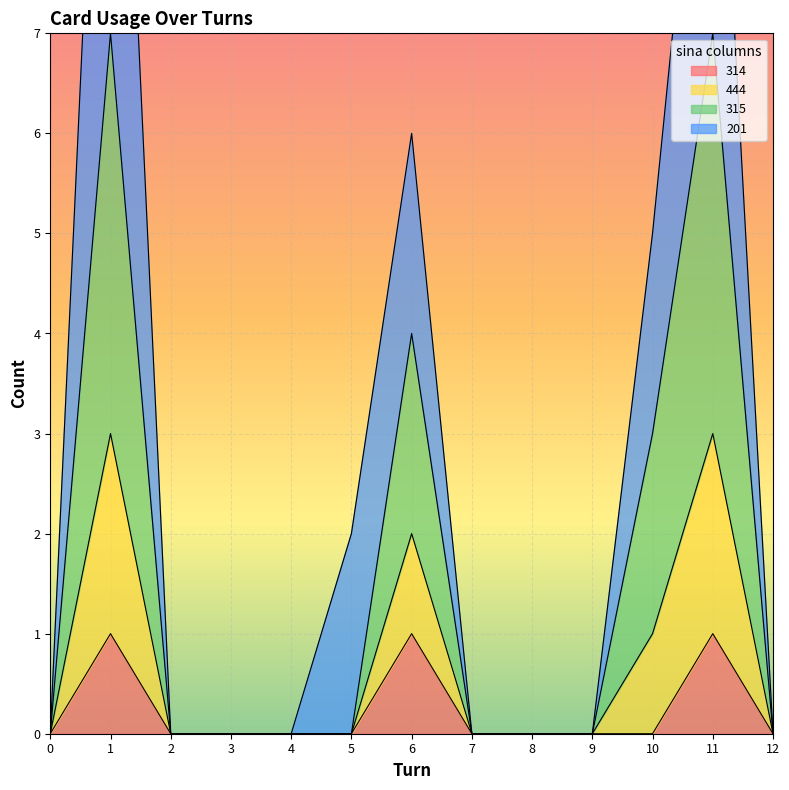

True or false: 444 and 314 cross at least once.

False